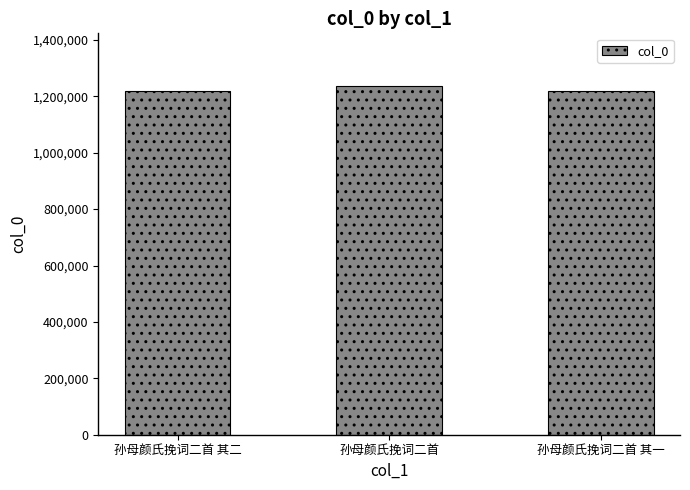

What is the sum of all values?

3672195